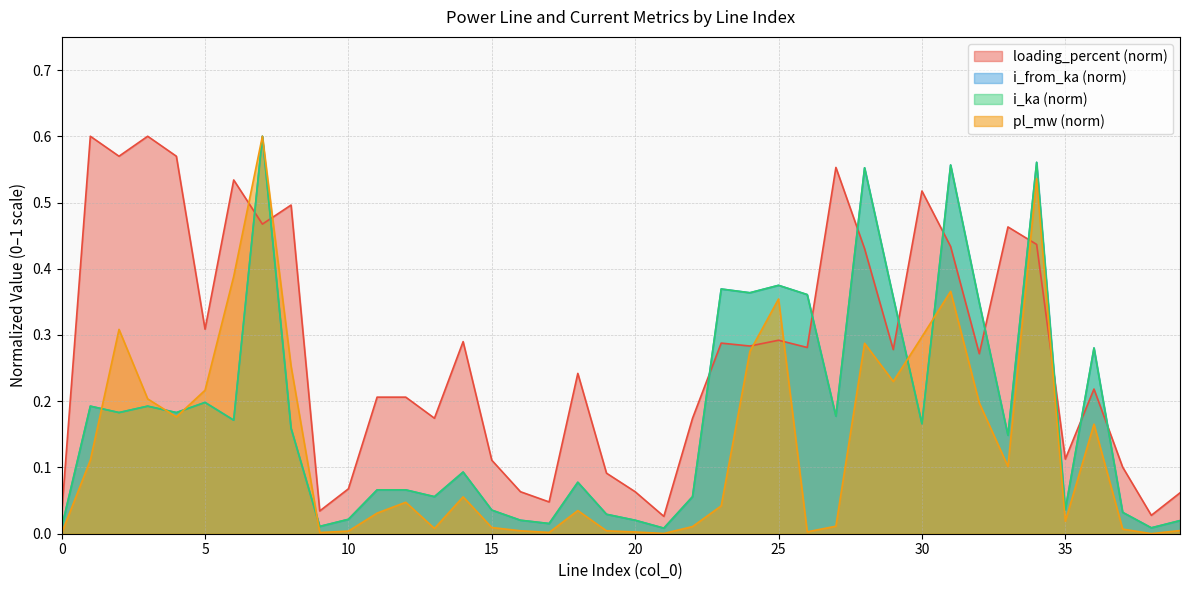

Which series ends up on top after the final intersection of loading_percent and i_from_ka?

loading_percent